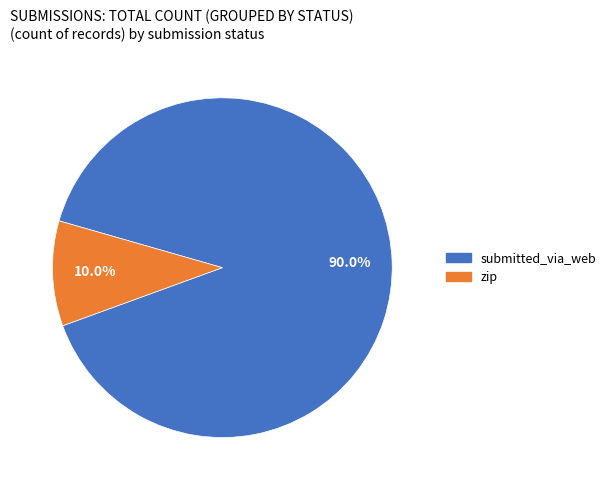

What is the largest slice in the pie chart?

submitted_via_web